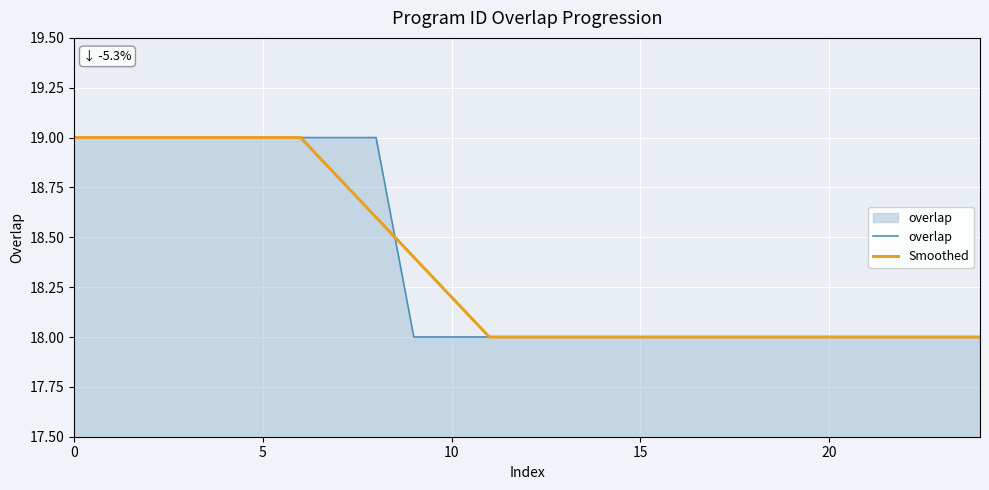

What is the greatest value displayed?

19.0